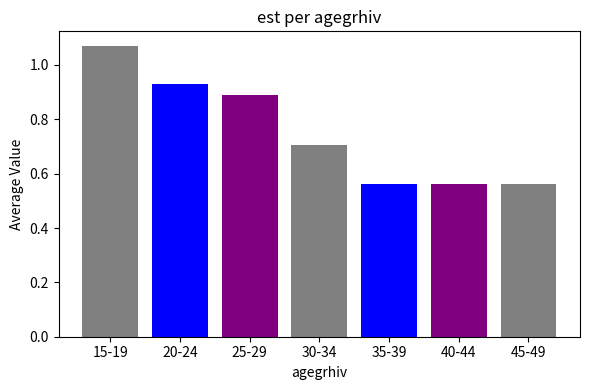

The value at 40-44 is 1.0. True or false?

False